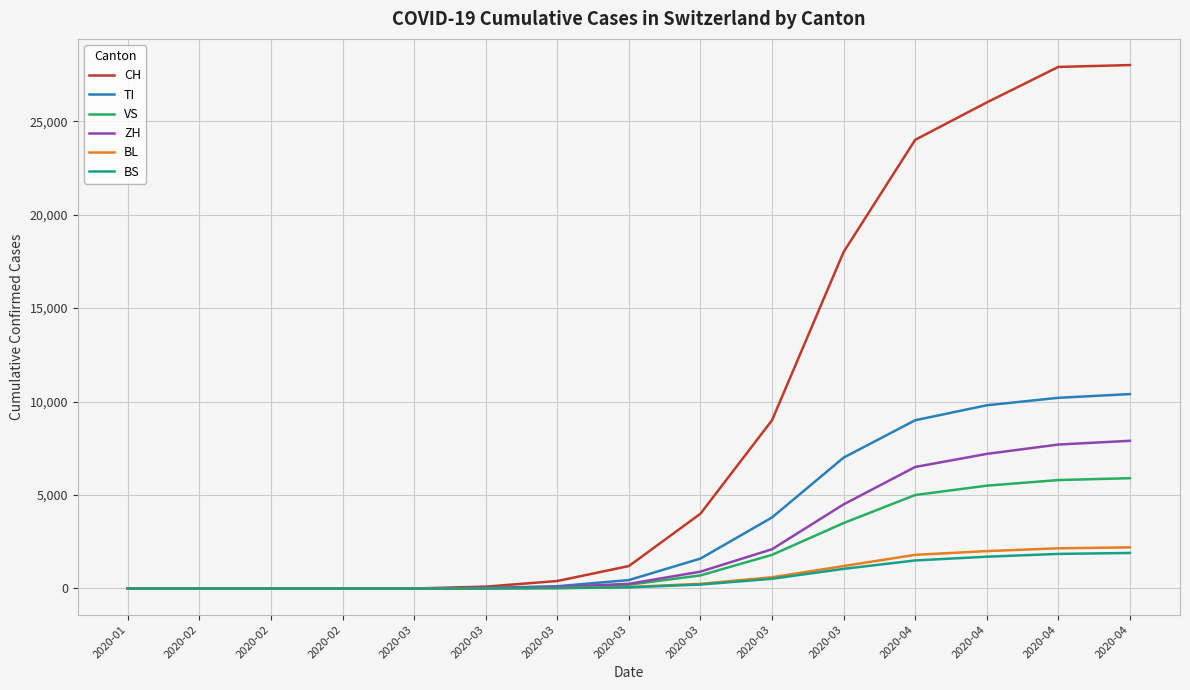

What is the difference between the BL values at 2020-03 and 2020-04?

1600